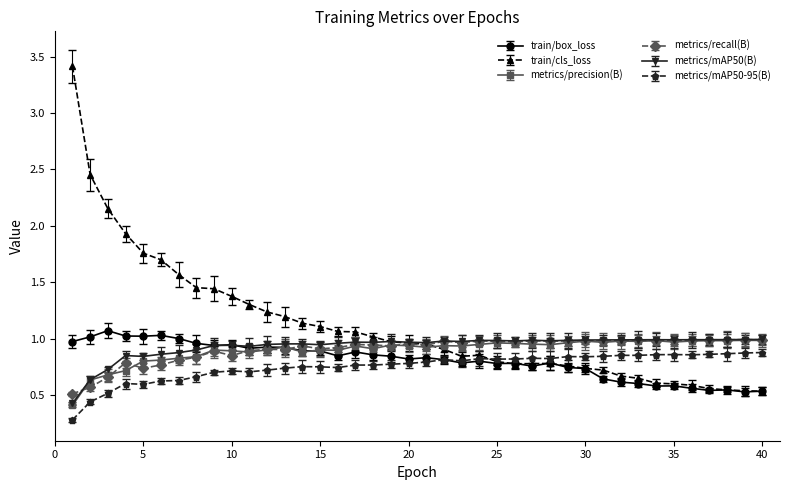

How many intersections are there between train/cls_loss and metrics/recall(B)?

1